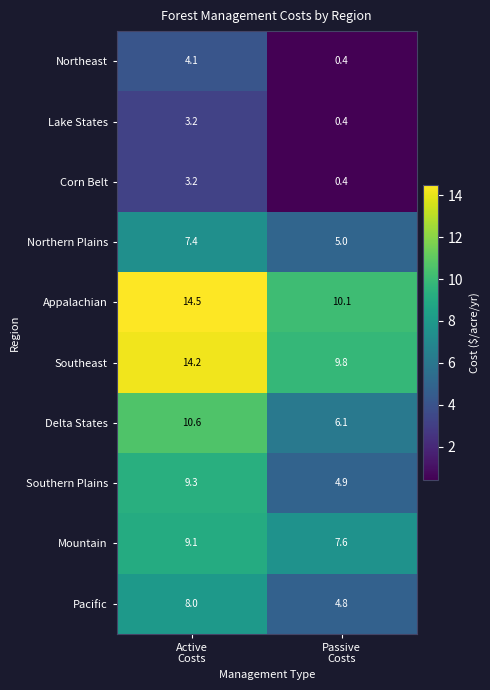

What is the maximum value shown in the chart?

14.5